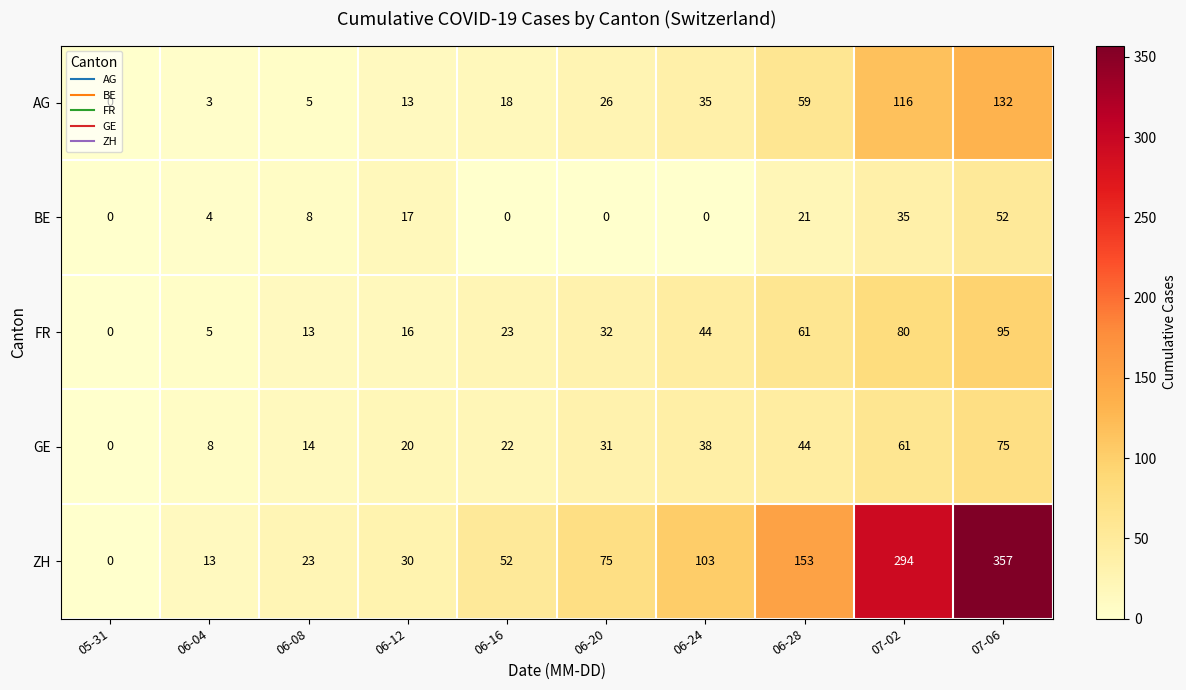

The ZH series shows 30 at 06-12. True or false?

True